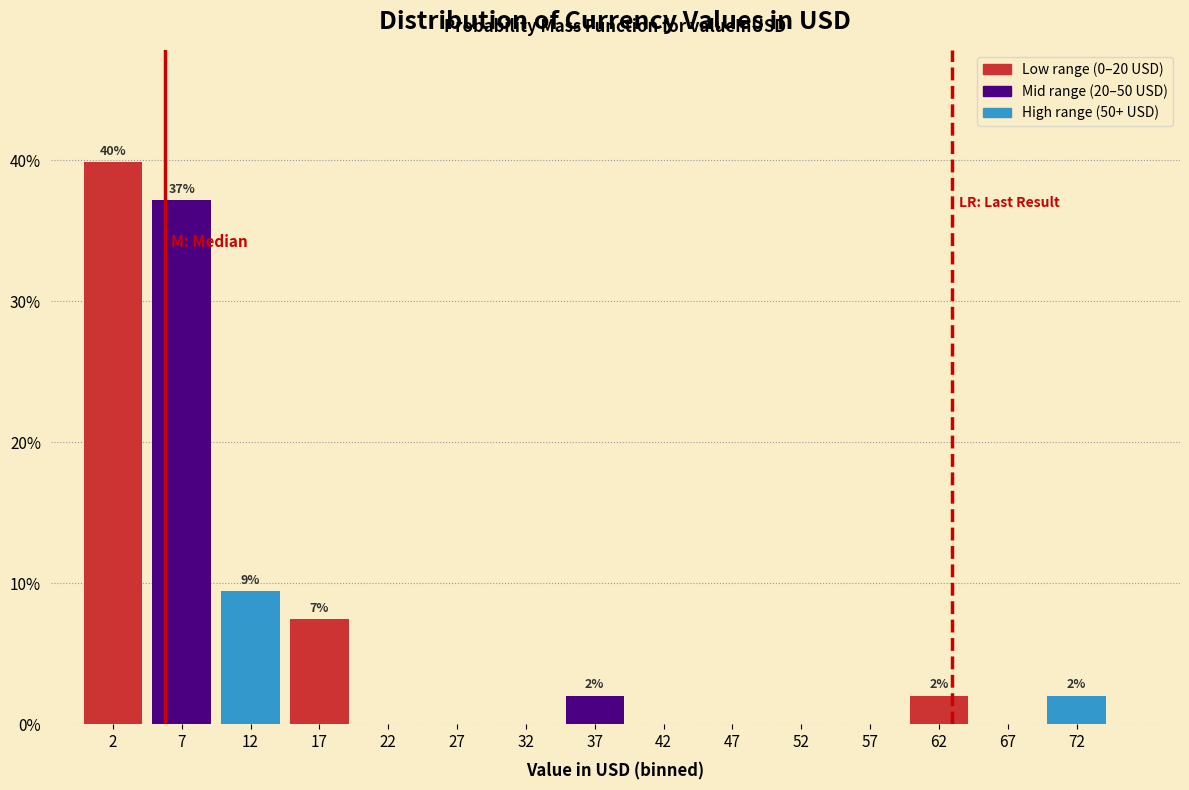

Which range on the x-axis has the tallest bar?

0 to 5